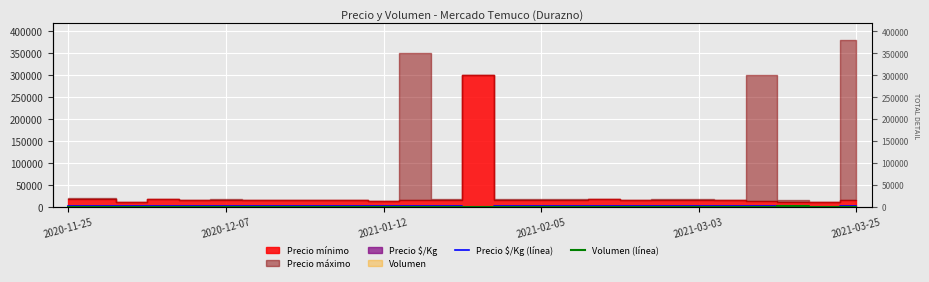

Read the Volumen (línea) value at 23.

1024.8